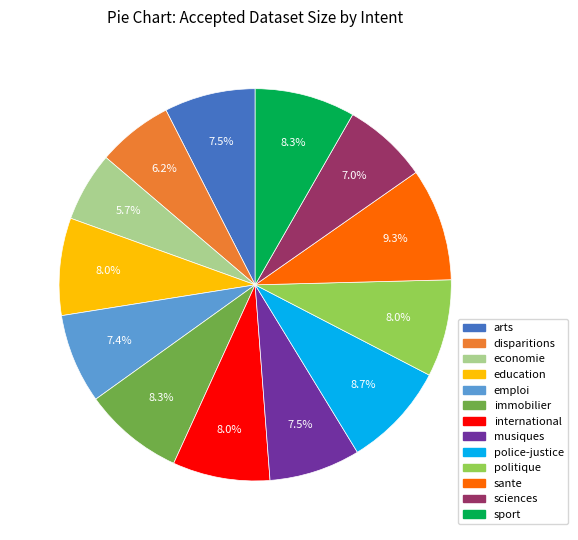

Count the number of slices in the pie.

13